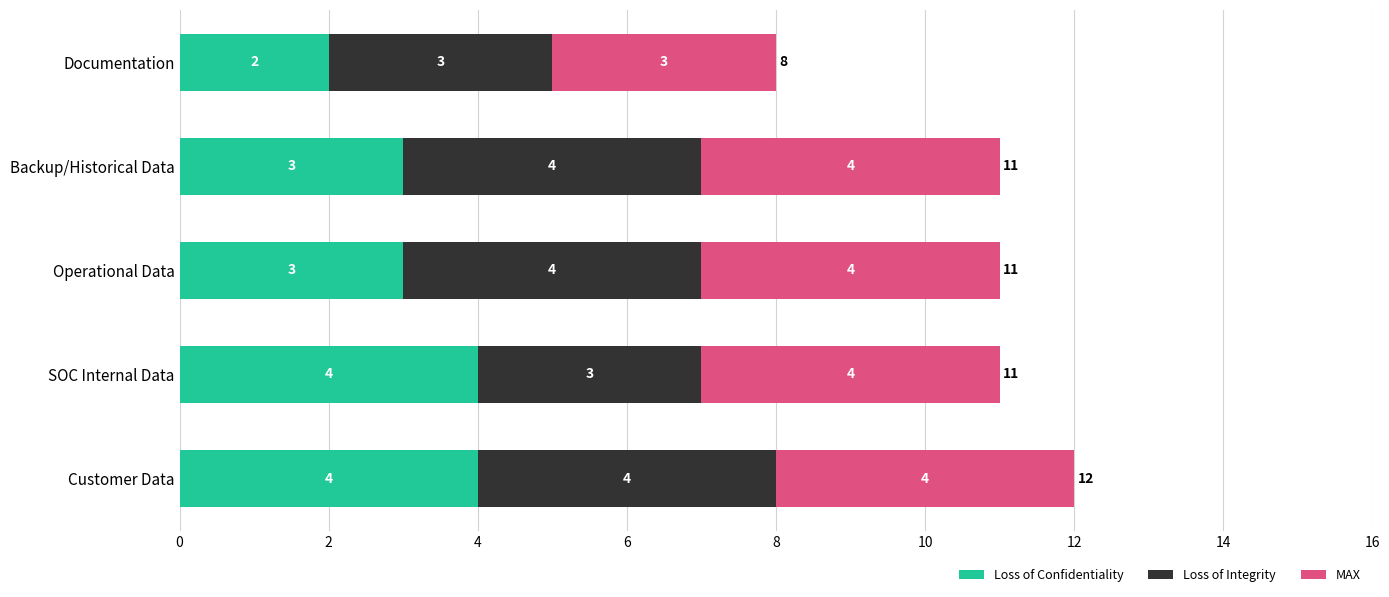

At which label does Loss of Confidentiality reach its minimum?

Documentation